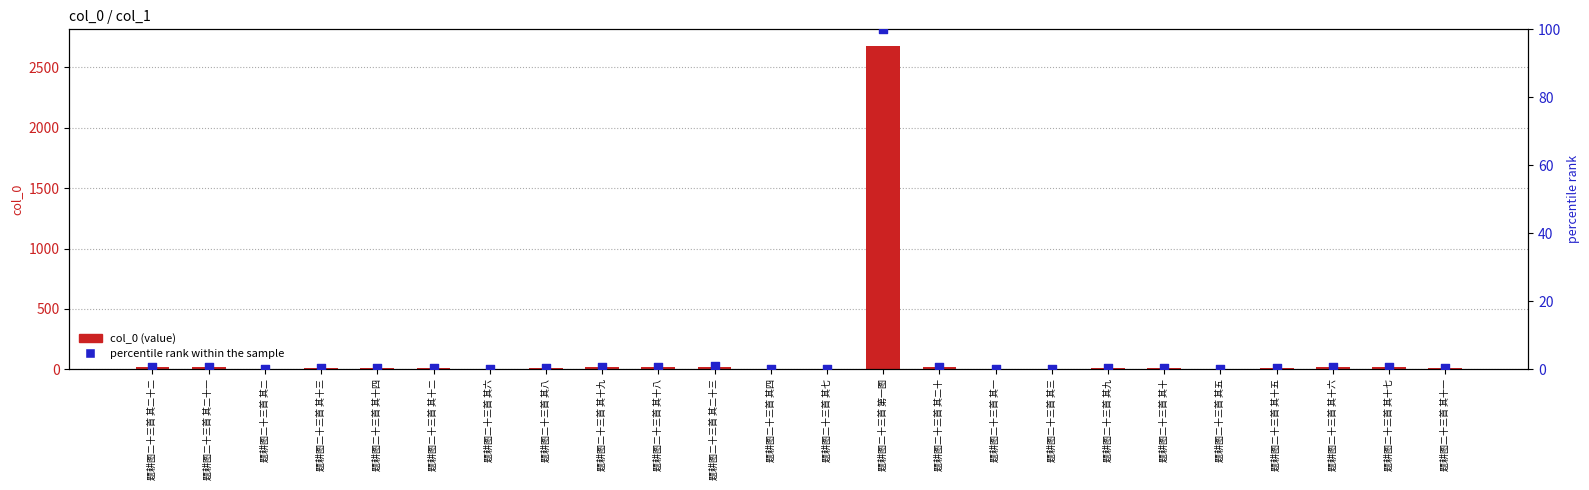

What are all the series names shown in the legend?

col_0 (value), percentile rank